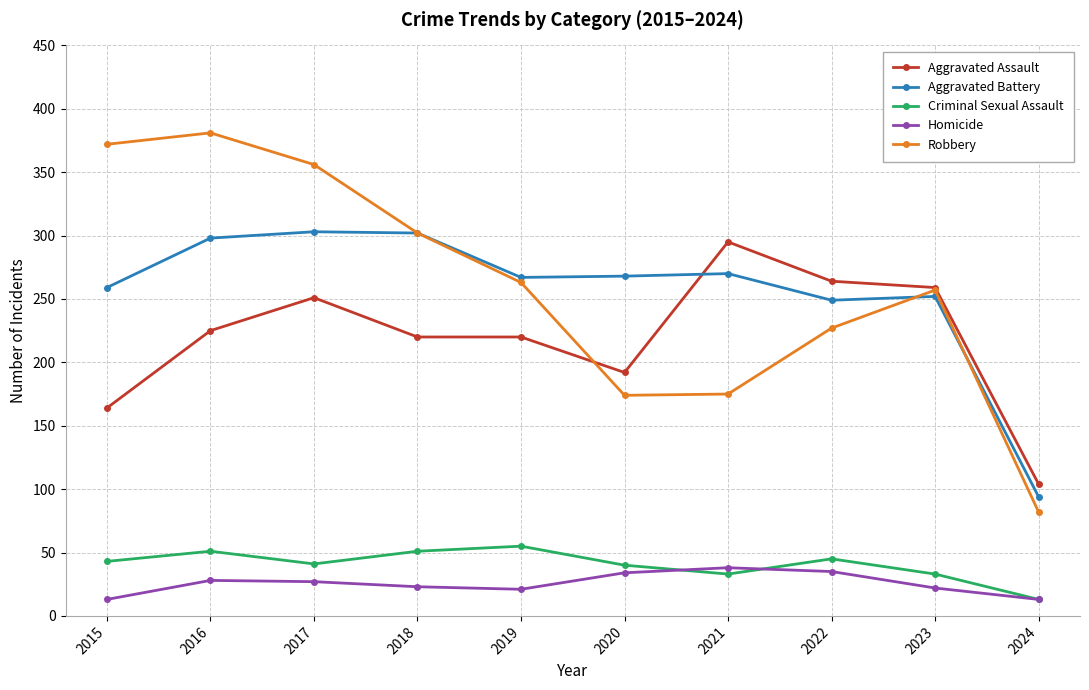

Which category has the lowest value in the Aggravated Battery series?

2024